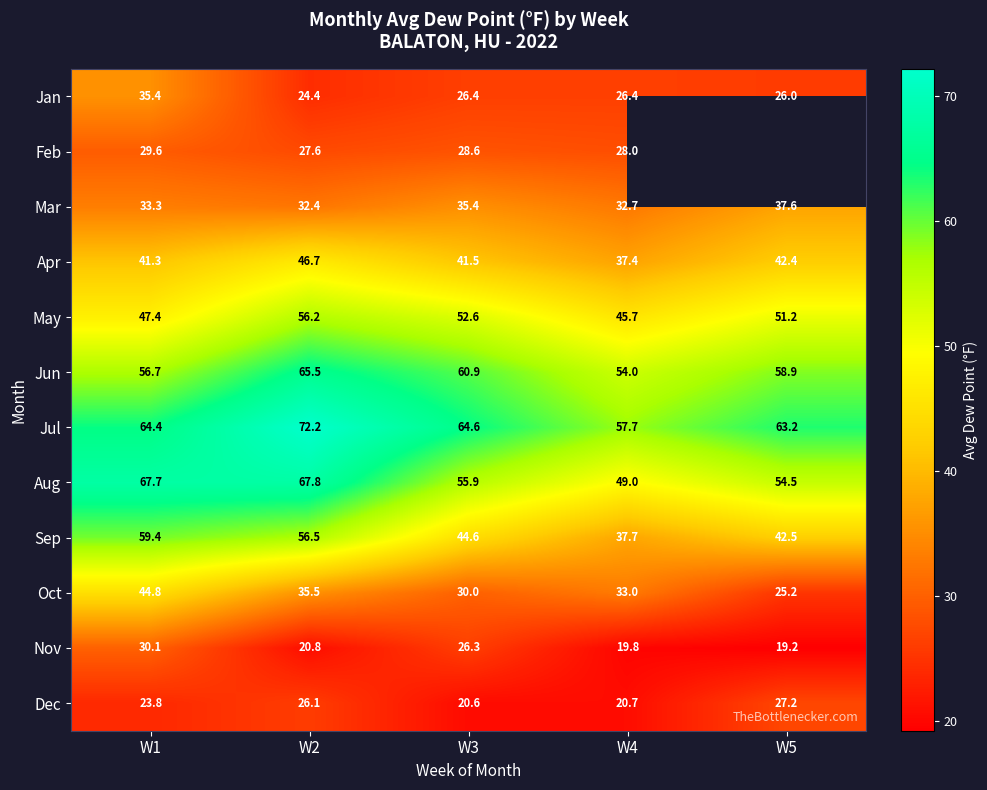

What is the difference between the maximum and minimum values in the Dec series?

6.6